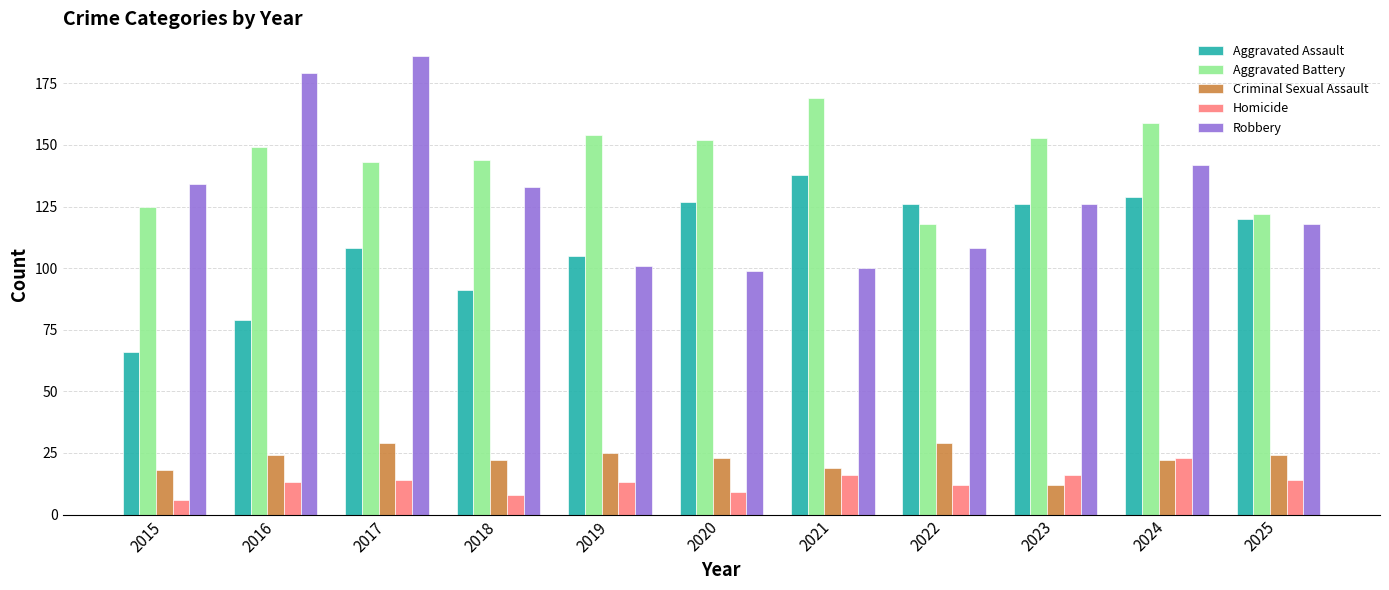

At which category does the chart reach its peak across all series?

2017